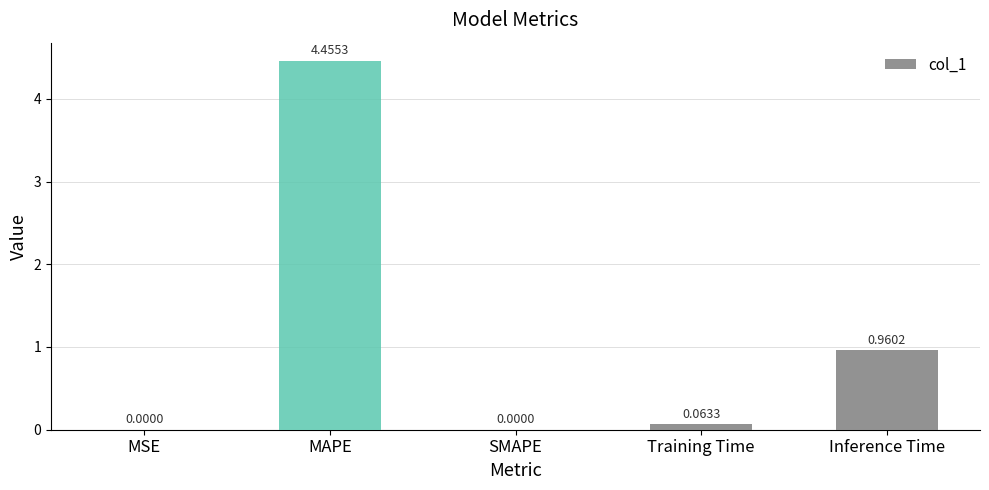

Which category has the highest value across all series?

MAPE